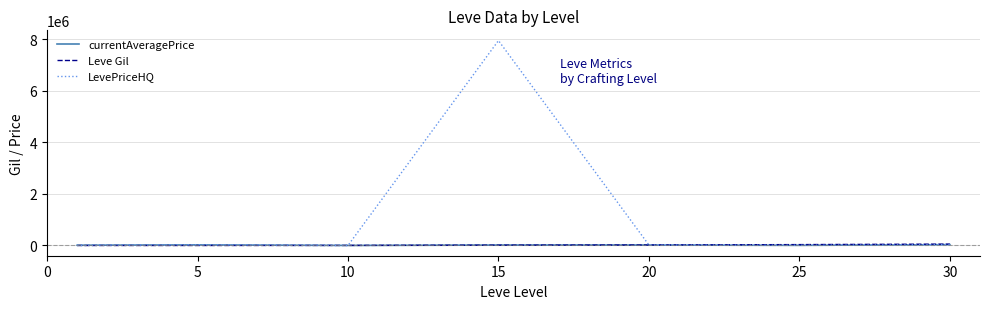

Which series has the largest range (max minus min)?

LevePriceHQ